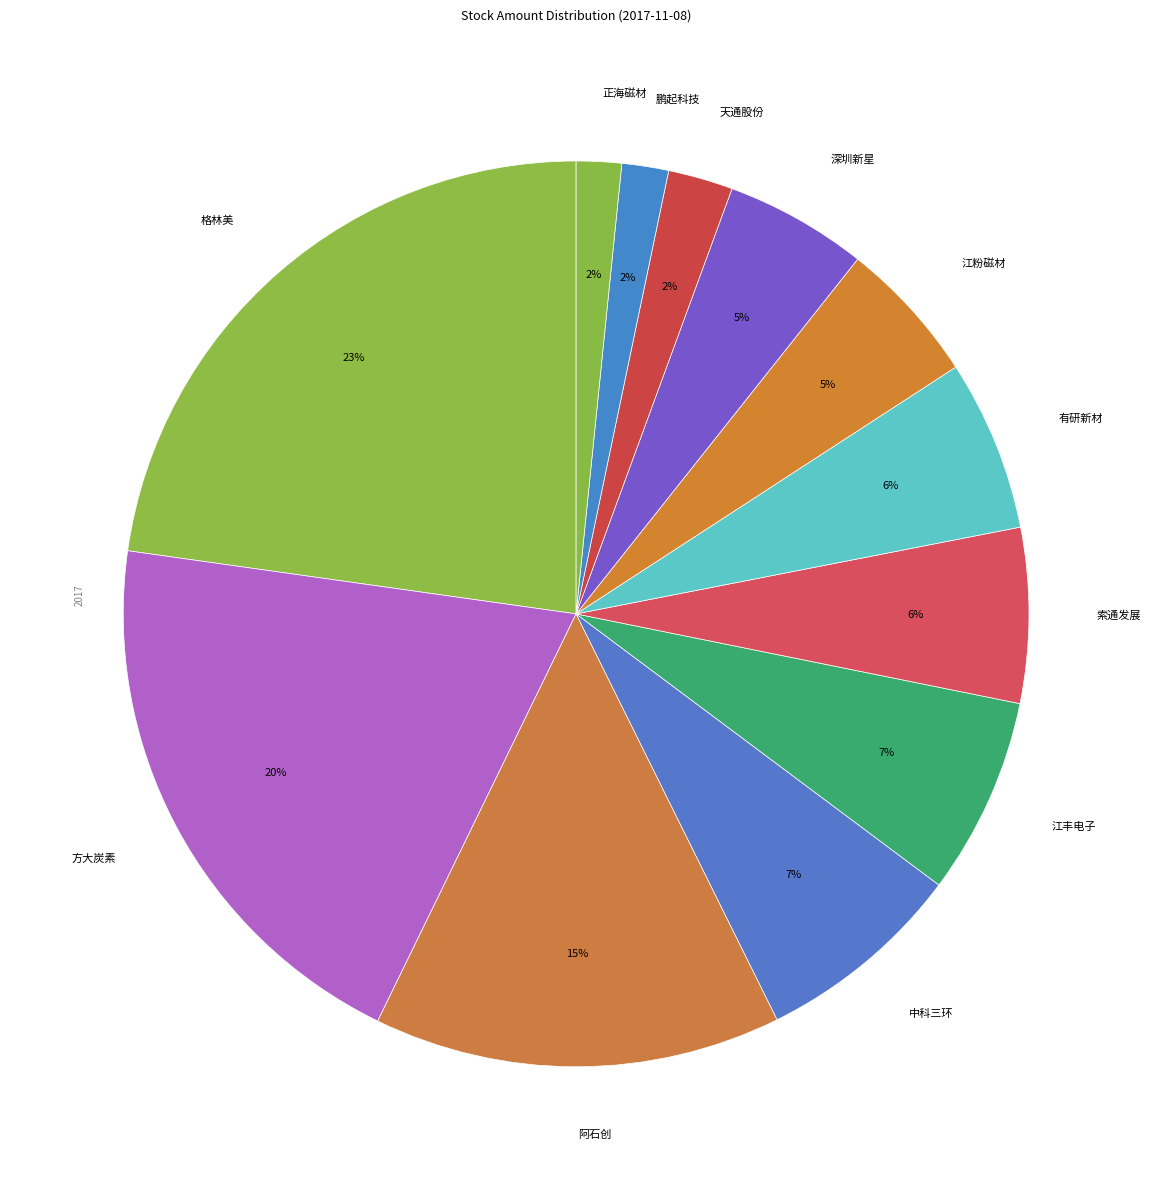

How many slices are in this pie chart?

12